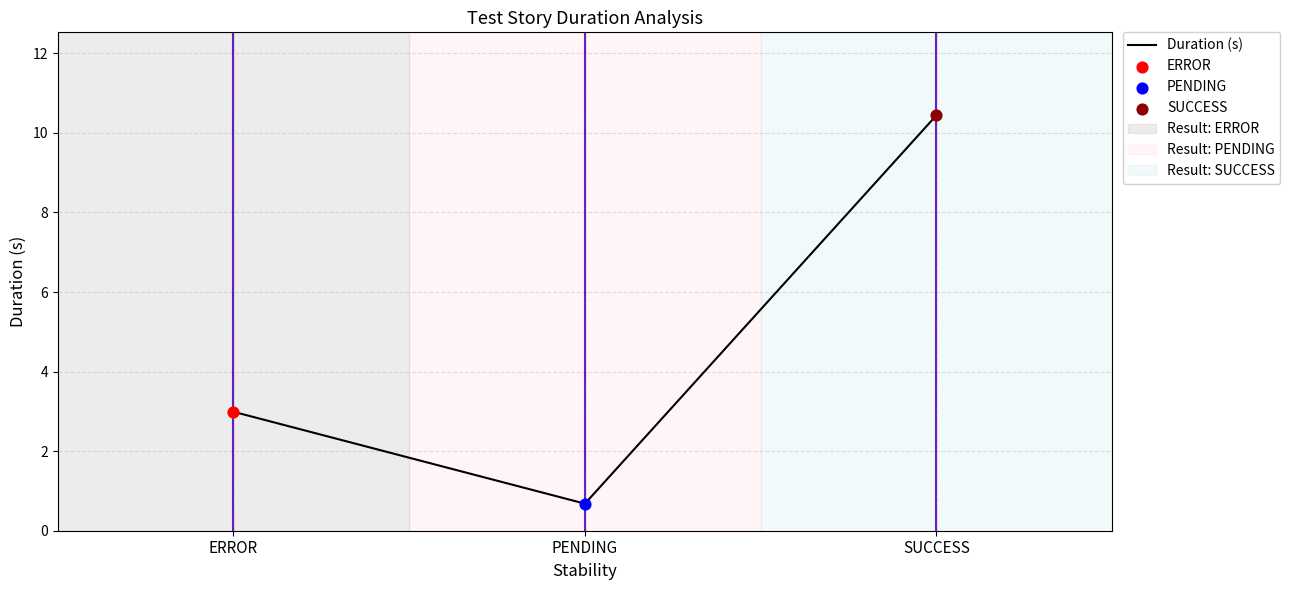

What is the change in value from ERROR to PENDING?

-2.3